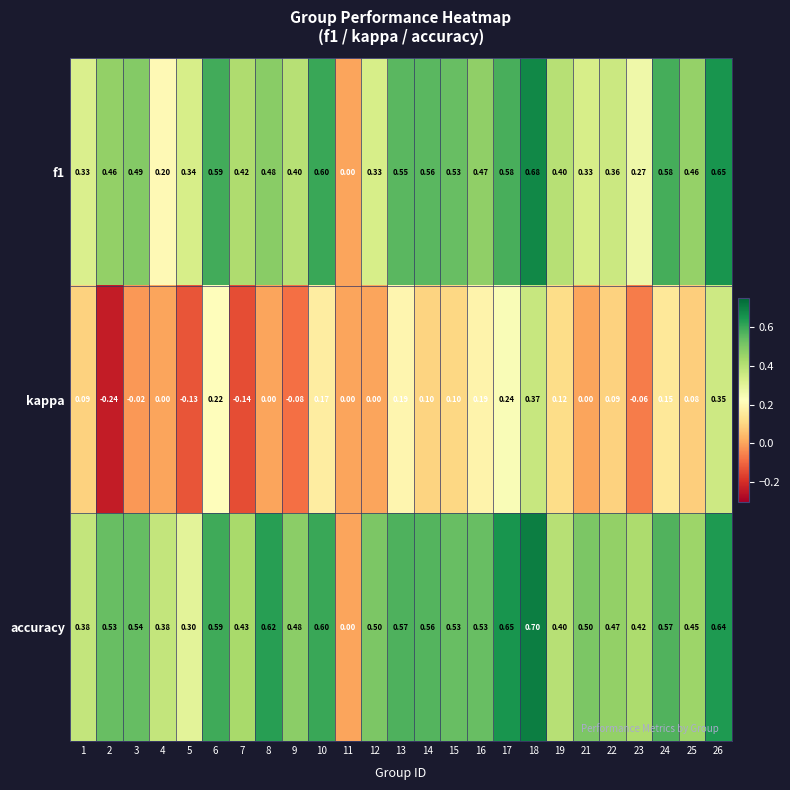

Which series has the largest total across all categories?

accuracy